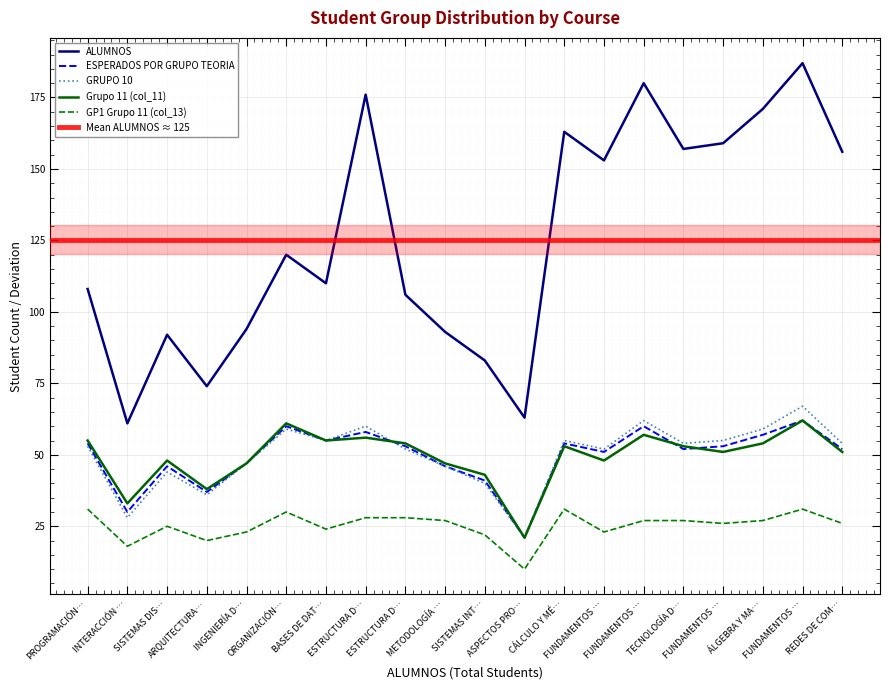

At which category is the sum across all series the highest?

FUNDAMENTOS …